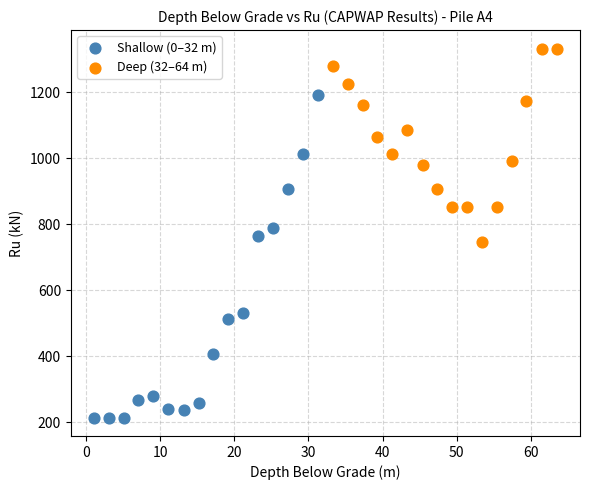

Which series has the largest Y range (max minus min)?

Shallow (0–32 m)